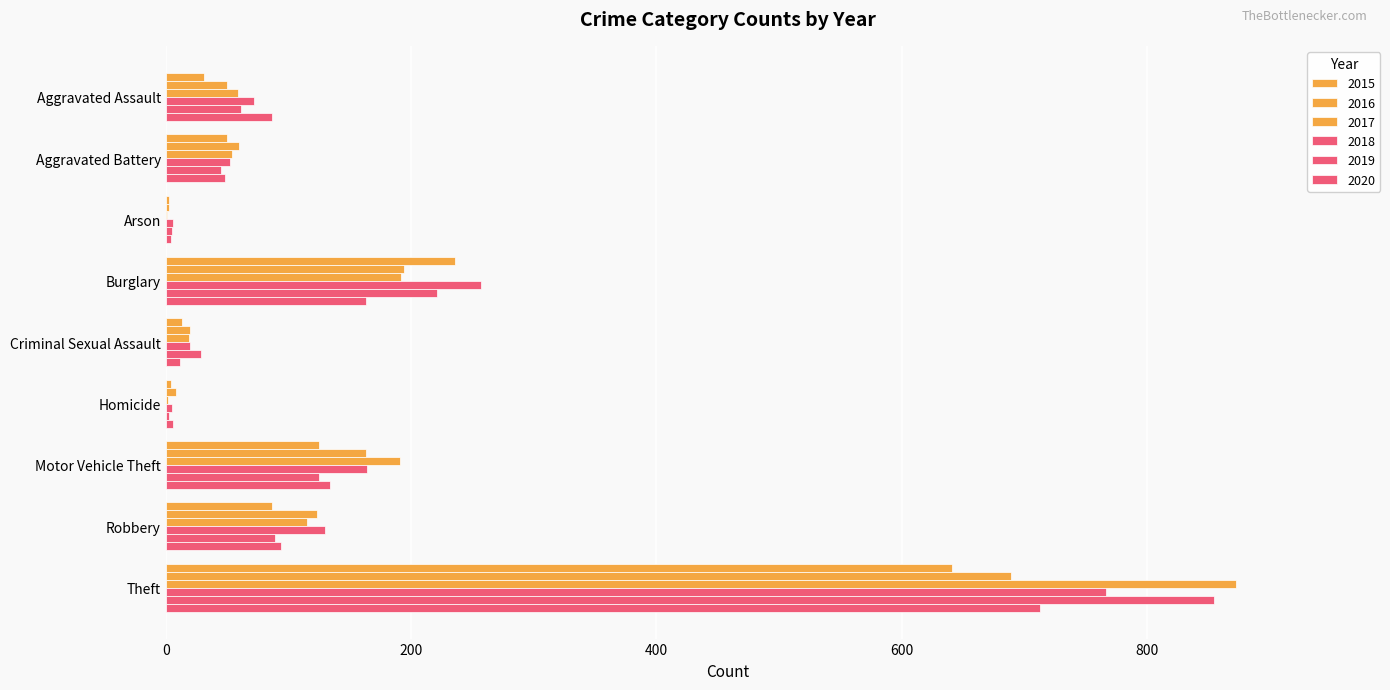

What is the average value of the 2018 series?

164